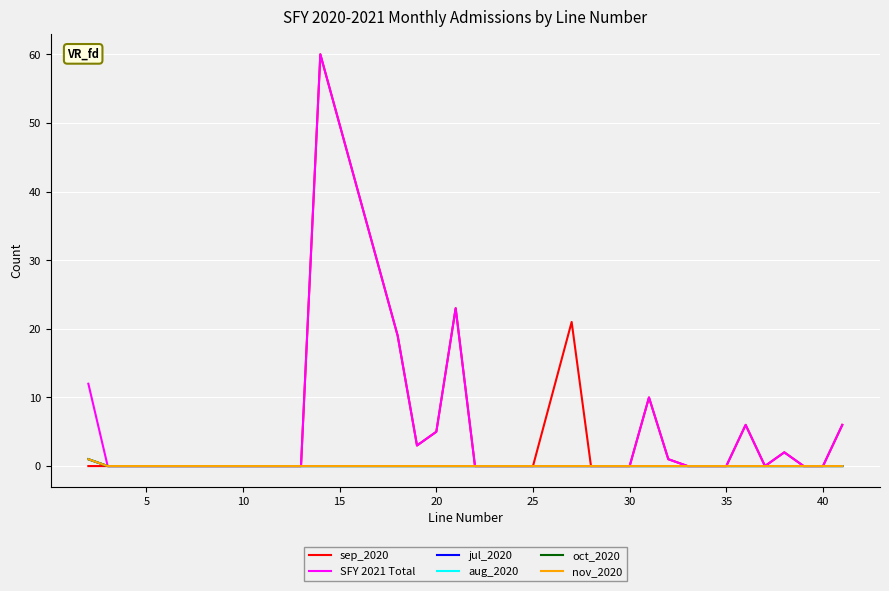

Is this an area chart (filled region under the line)?

No